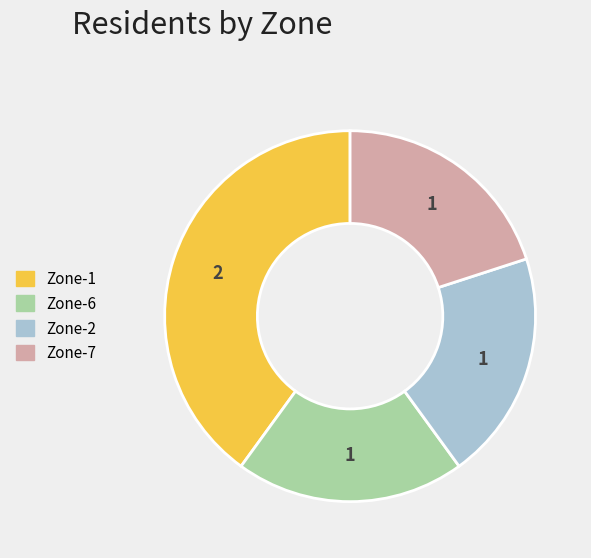

The Zone-6 slice represents 20% of the pie. True or false?

True